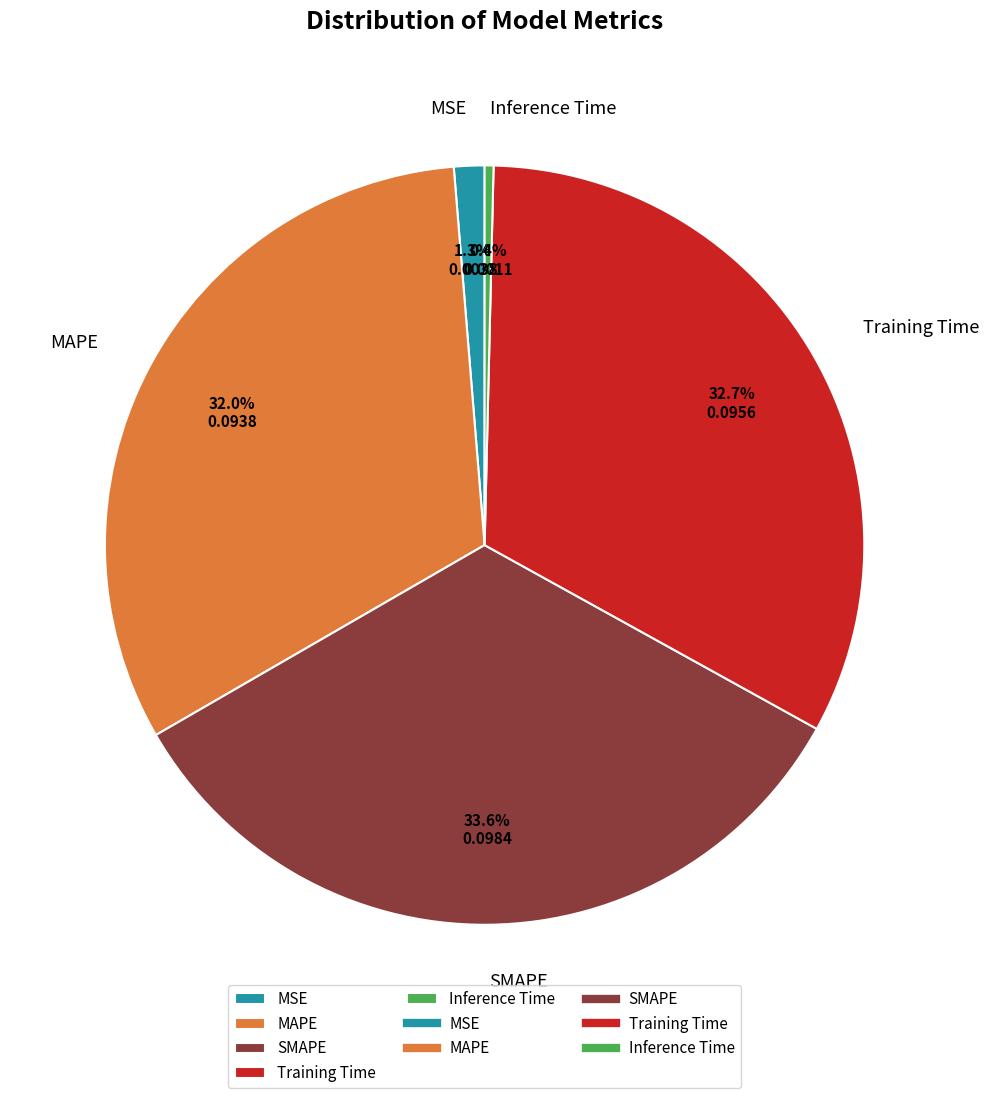

Does Training Time represent more than half of the total?

No